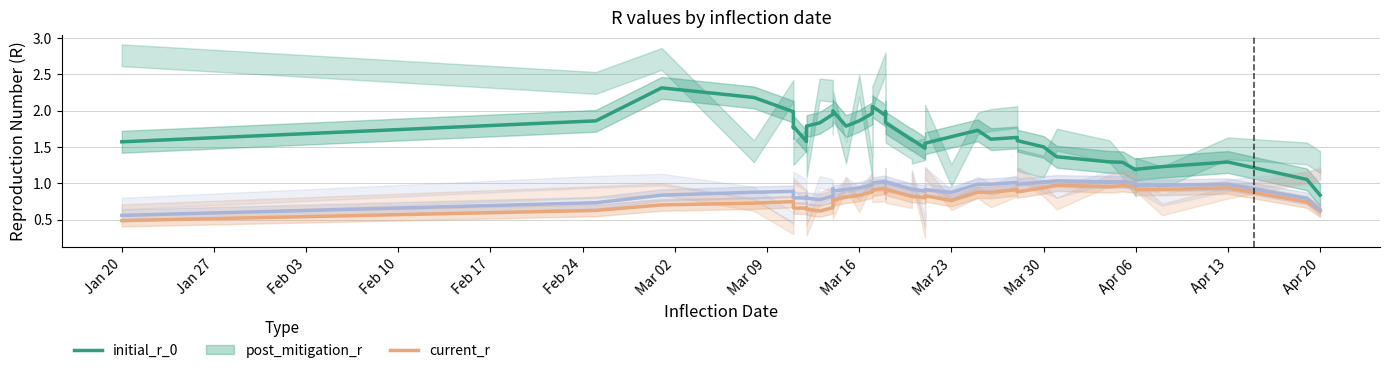

How many interior local peaks does the post_mitigation_r series have?

12